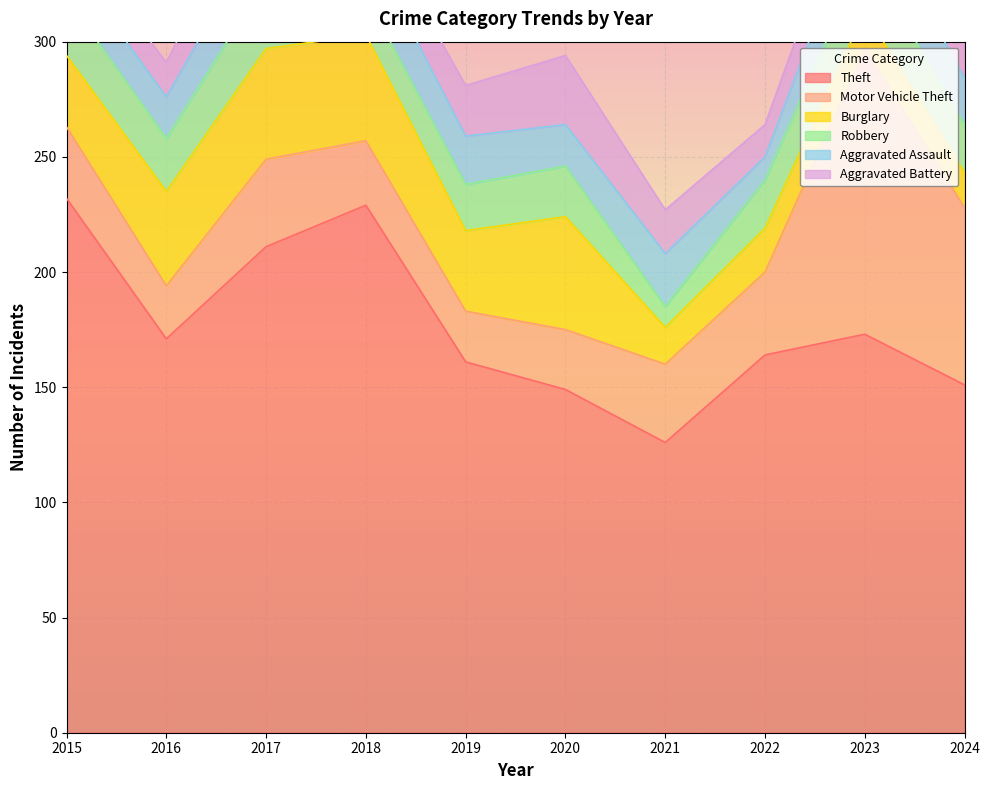

Which series has the largest range (max minus min)?

Theft